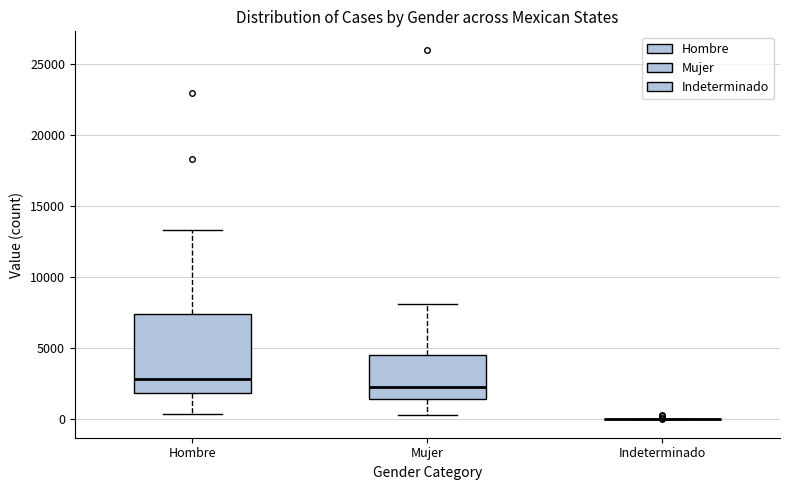

Reading left to right, read every box against the y-axis: the position of its median line, the range the box covers, and the ends of its whiskers. The values are not printed on the chart, so give them approximately, as read against the axis.

Hombre: median 3000, box 2000 to 7500, whiskers 500 to 13500
Mujer: median 2500, box 1500 to 4500, whiskers 500 to 8000
Indeterminado: box collapsed to a line at 0, whiskers 0 to 0